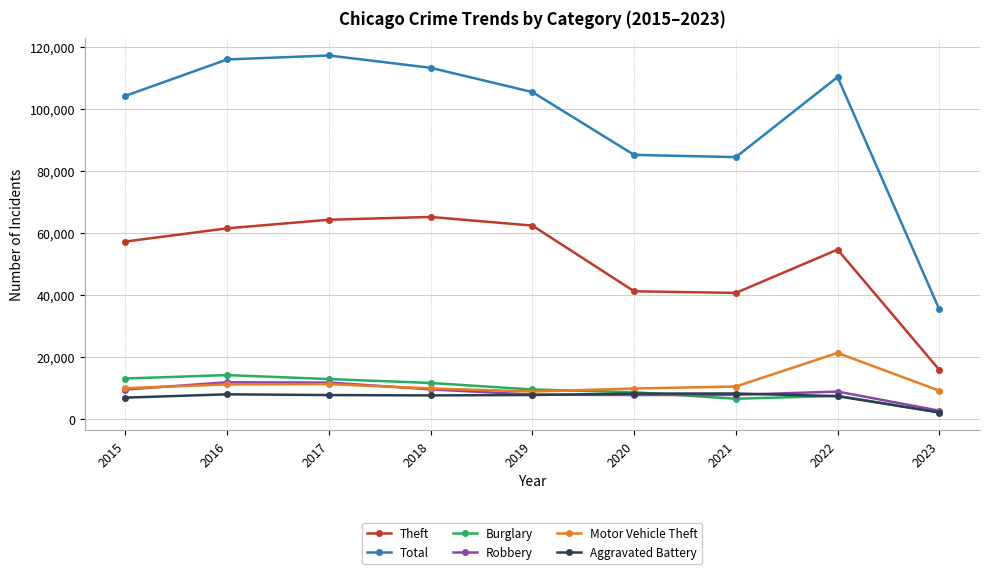

In Total, how many points are lower than both neighbors (excluding endpoints)?

1